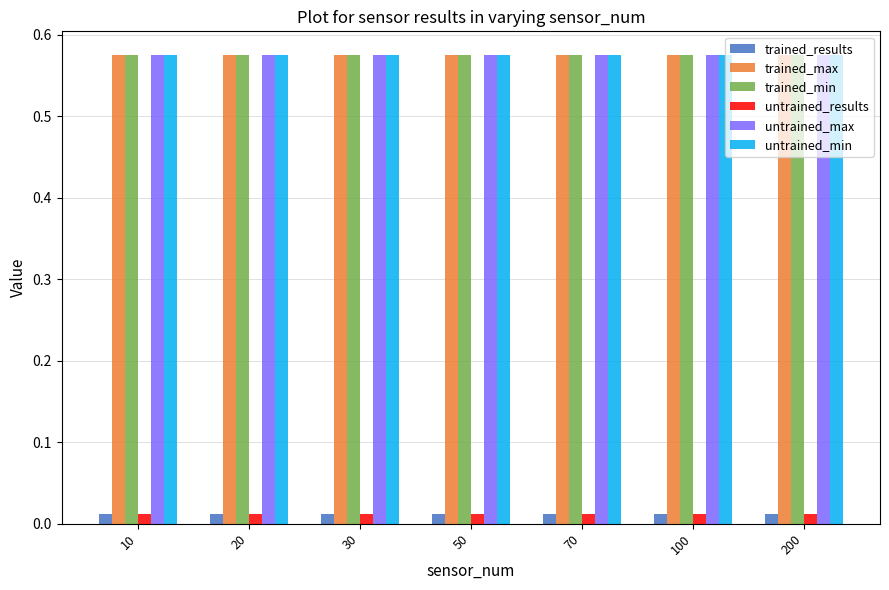

Is the value of untrained_max at 100 greater than the value of untrained_results at 10?

Yes